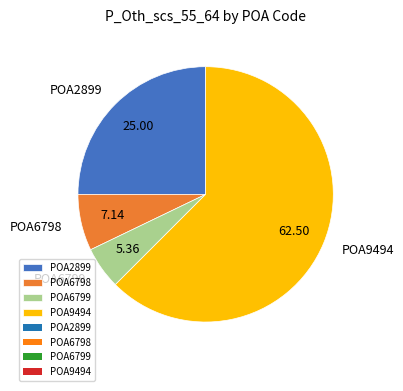

Is POA9494 the majority of the pie?

Yes